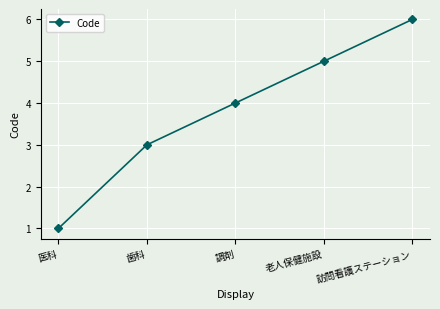

Rank the categories by value from lowest to highest.

医科, 歯科, 調剤, 老人保健施設, 訪問看護ステーション